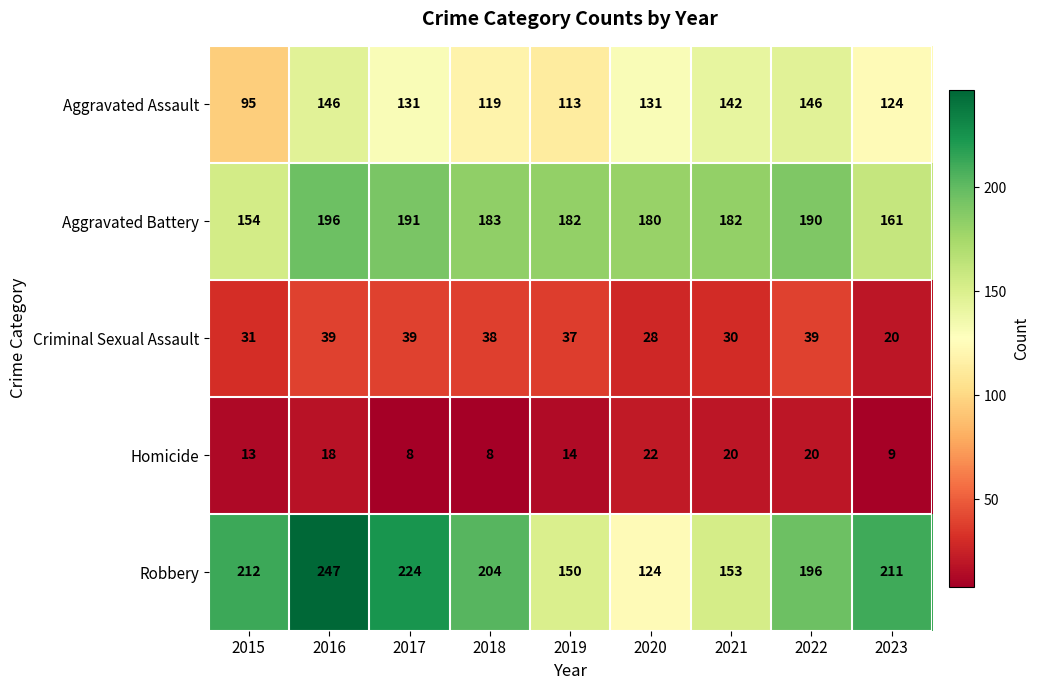

True or false: Aggravated Assault has a value of 234 at 2016.

False